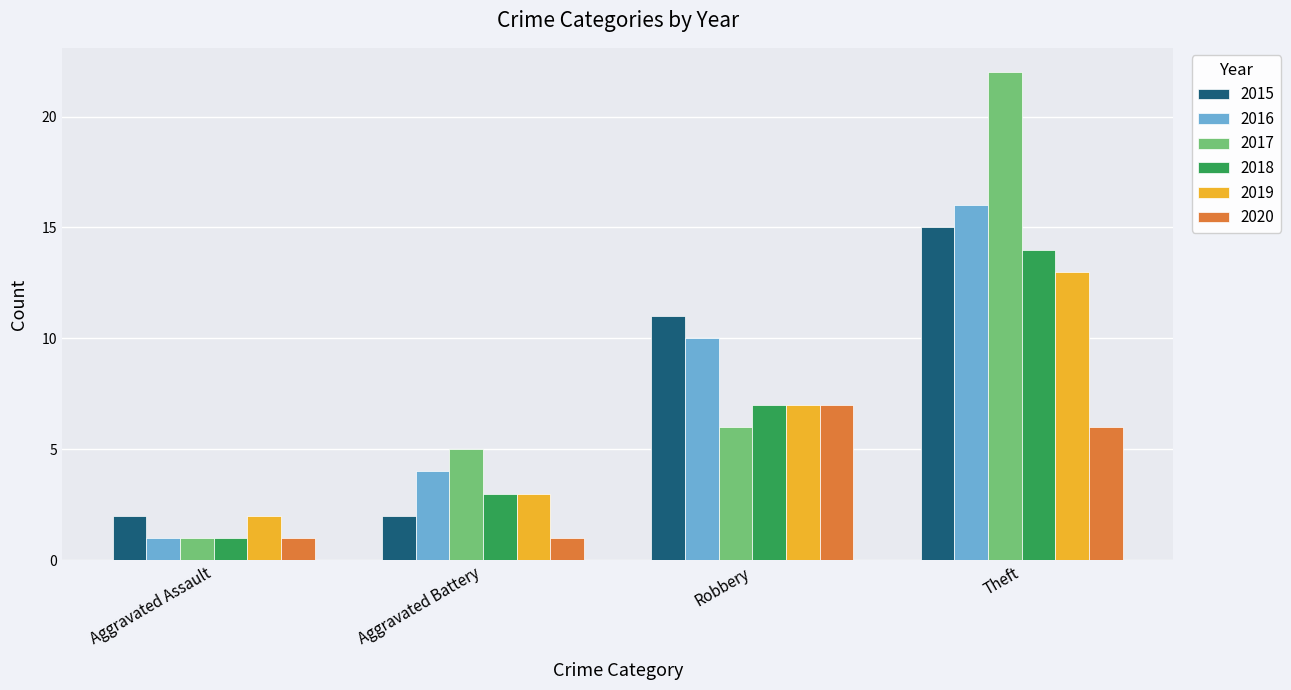

What is the sum of all 2020 values?

15